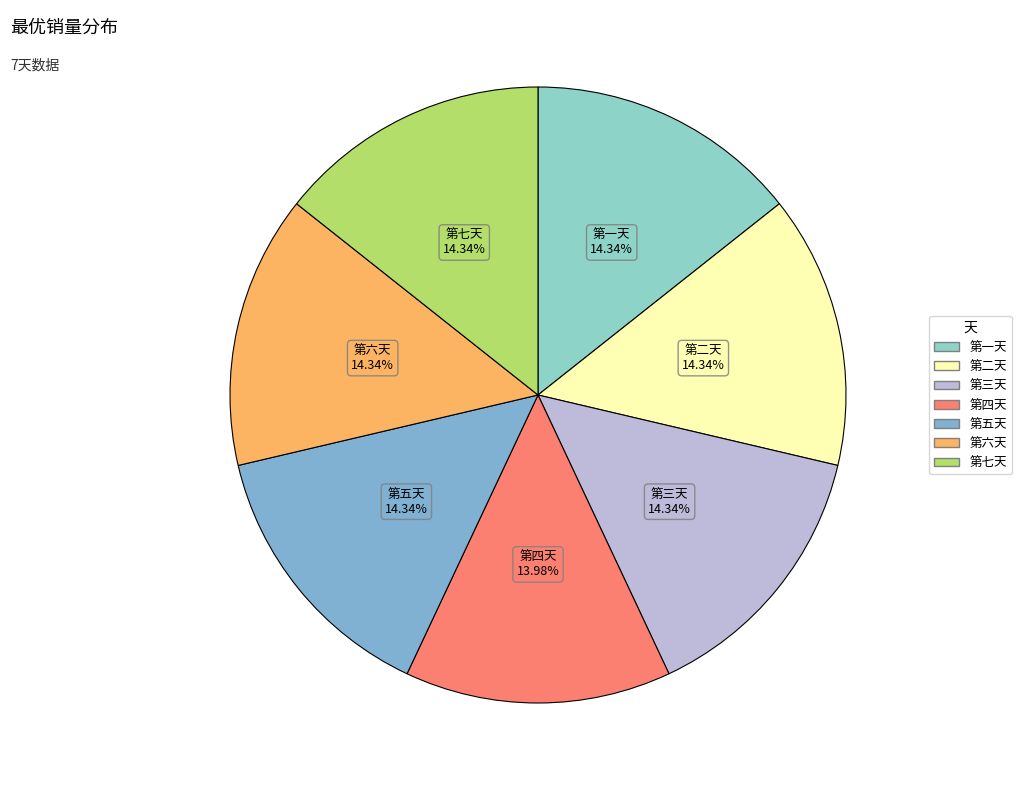

Approximately how many times larger is the value at 第七天 compared to 第五天?

1.0